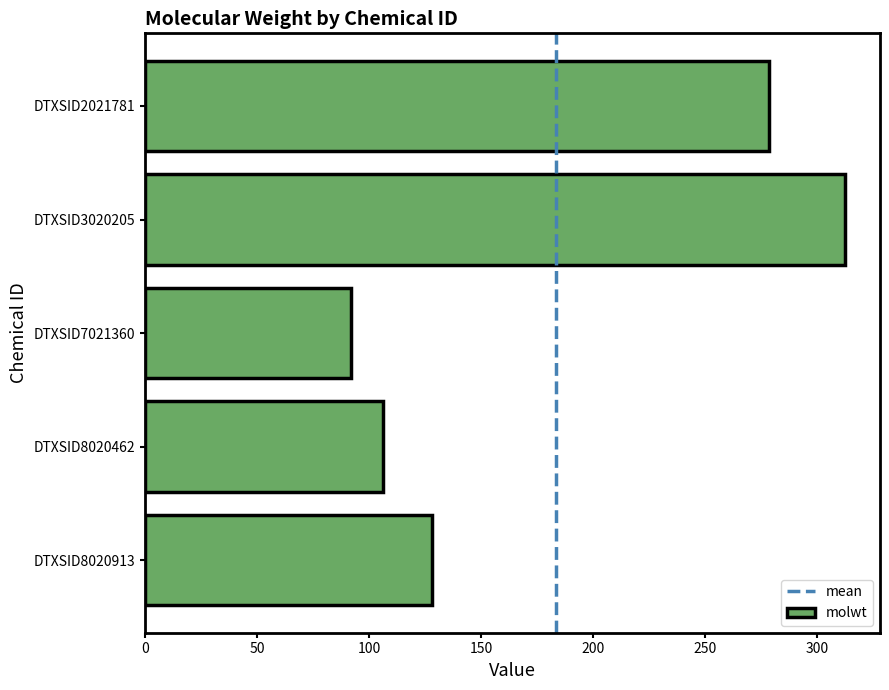

Does the chart contain any negative values?

No